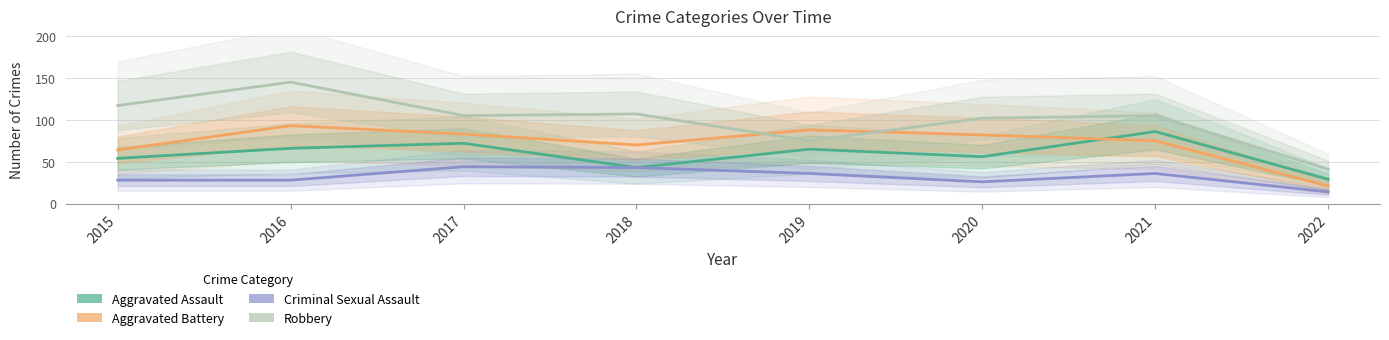

Which category has the lowest value in the Robbery series?

2022